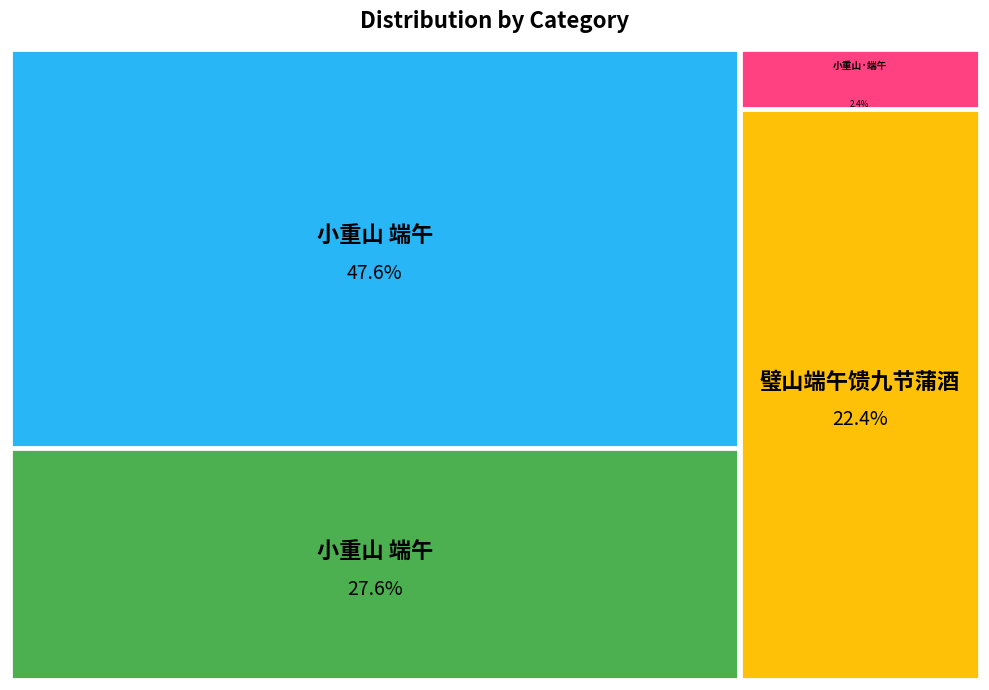

Is it true that 小重山·端午 is 2% of the pie?

True